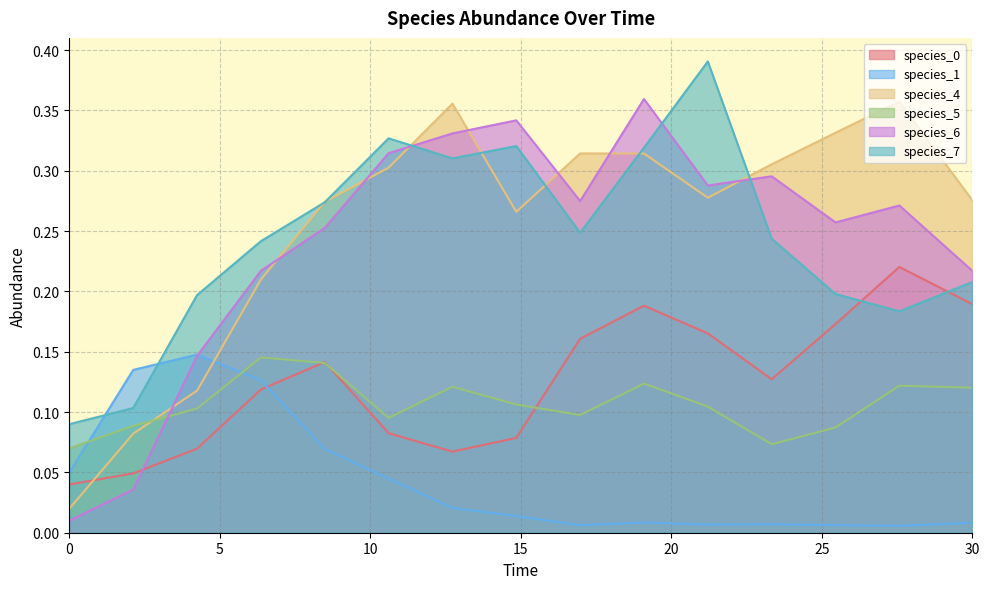

How many species_5 values are between 0 and 1?

15